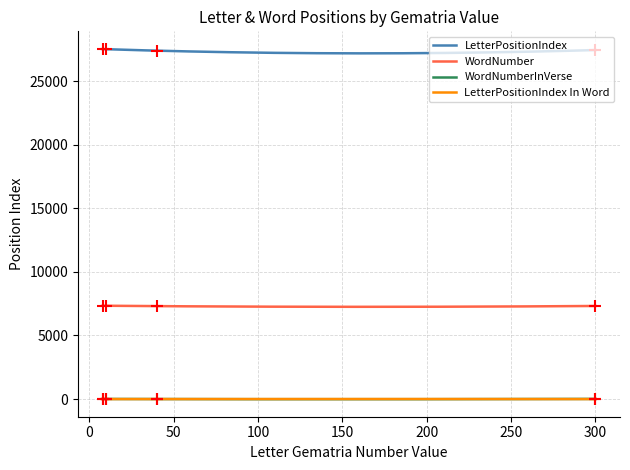

At how many categories does at least one series exceed 11138?

4